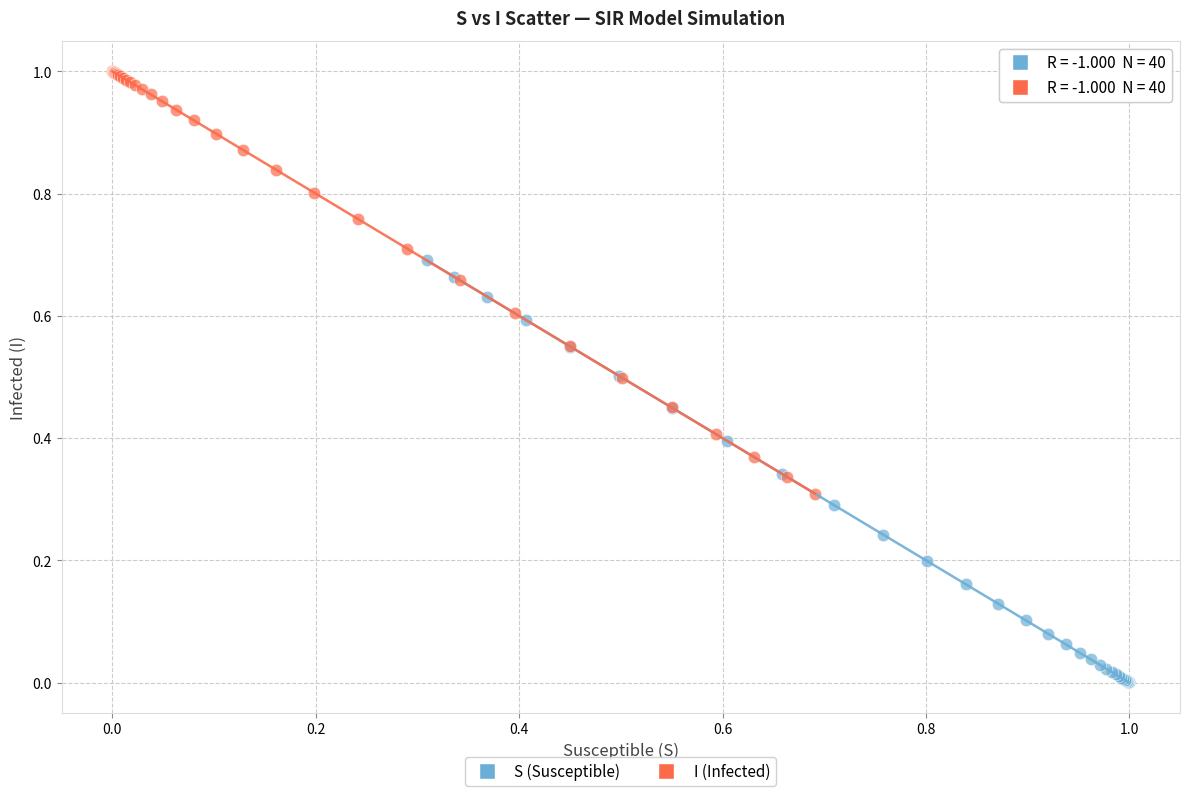

Which series contains the highest Y value?

I (Infected)